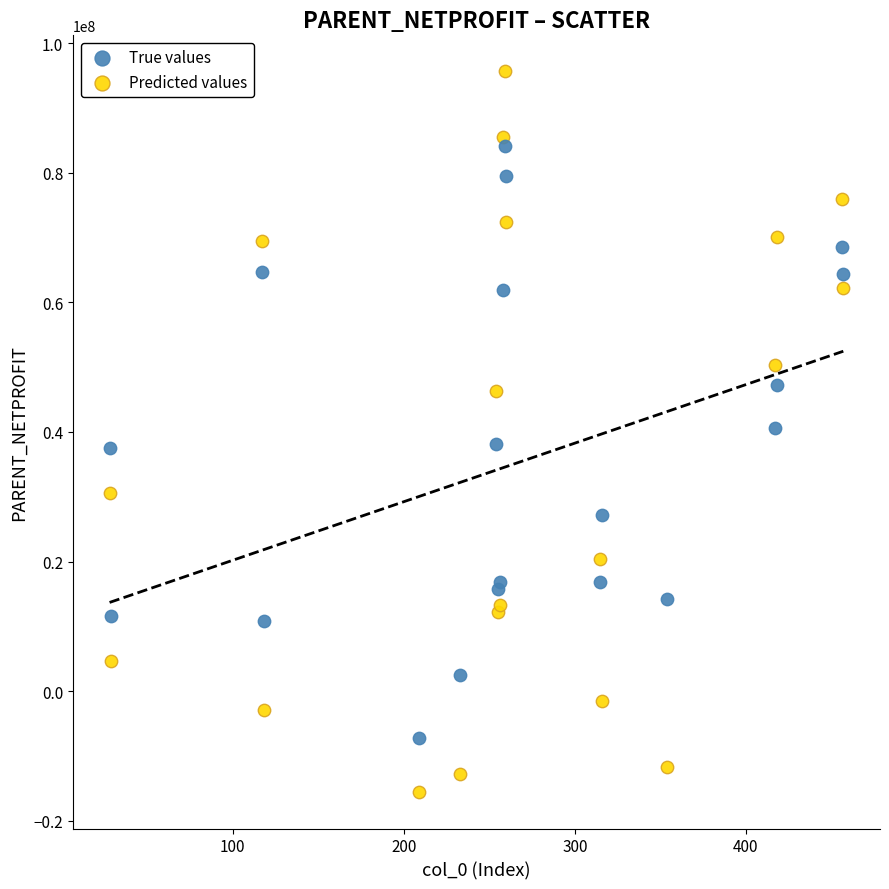

Which series reaches the minimum Y coordinate?

Predicted values